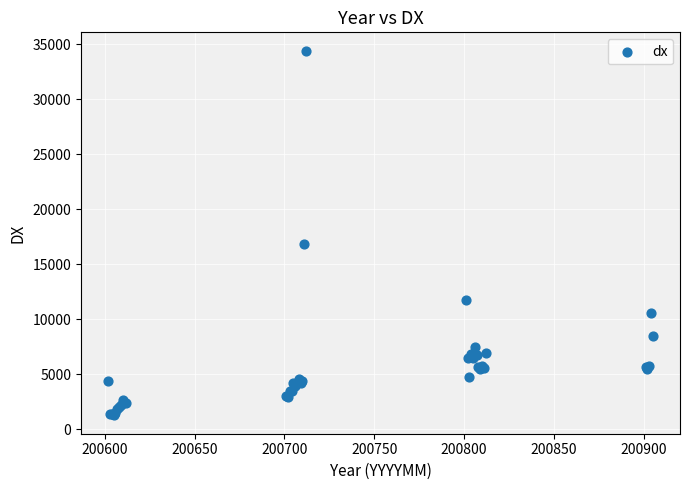

What Y value in the scatter plot is closest to 17832?

16864